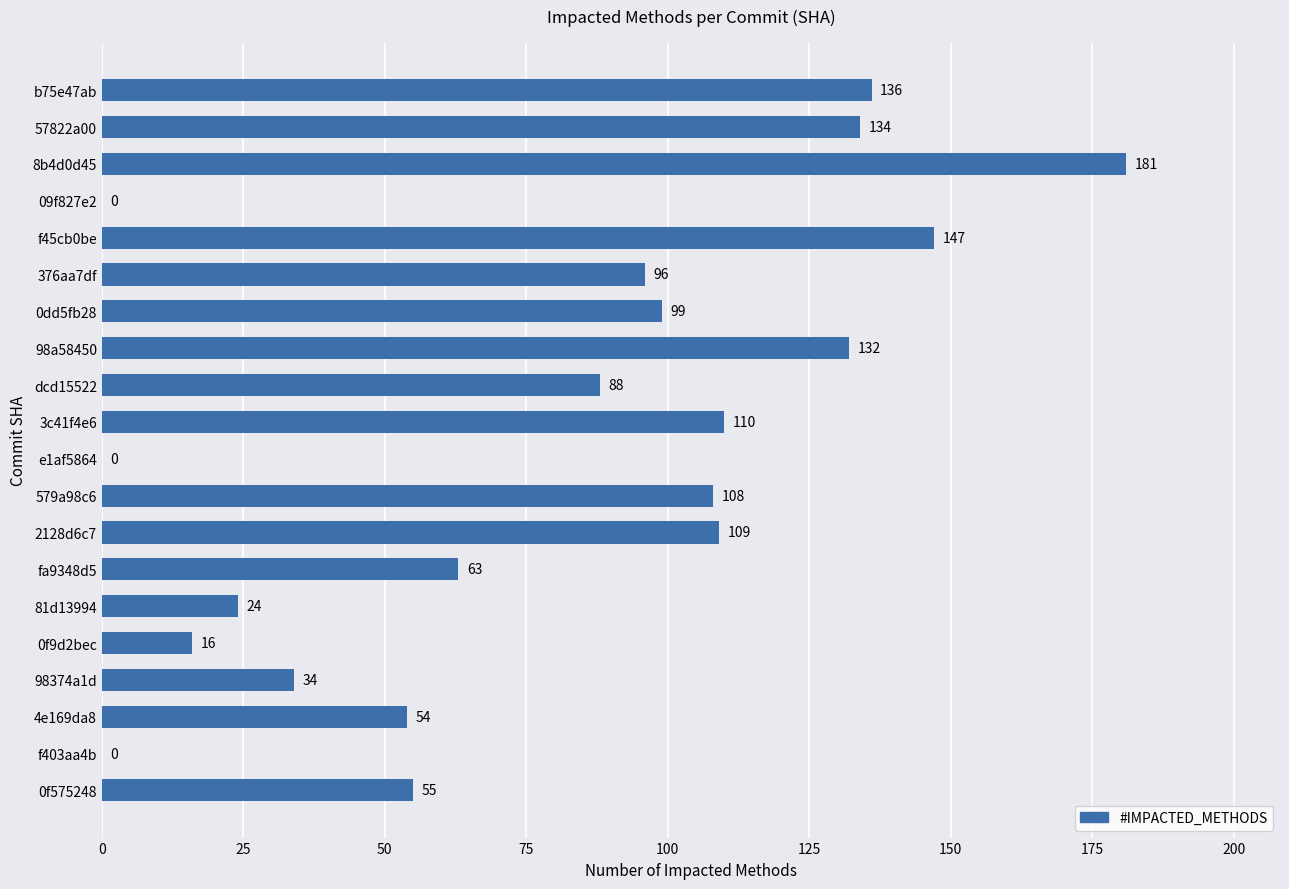

What is the maximum value shown in the chart?

181